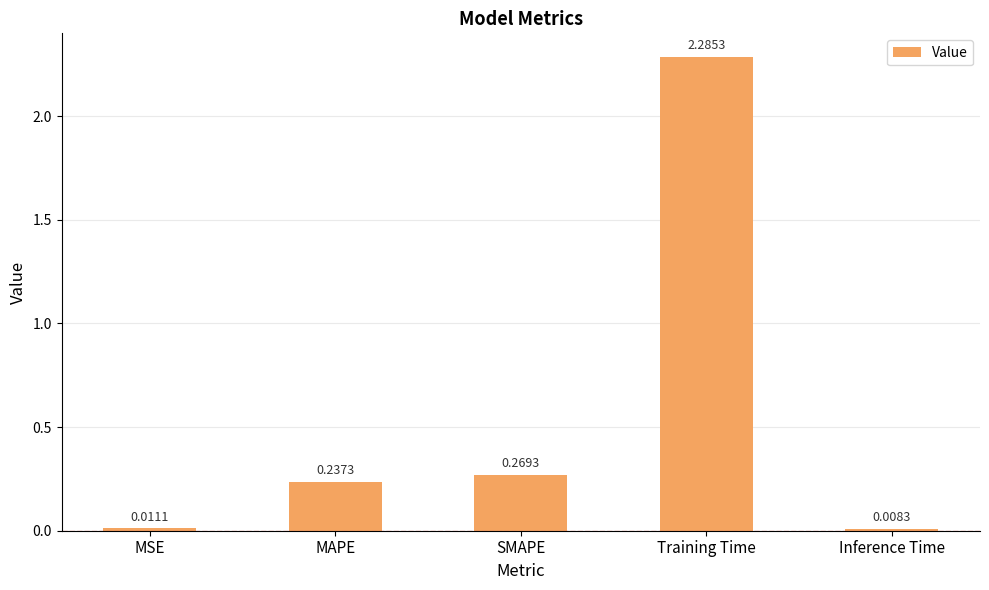

How many distinct data groups are displayed?

1